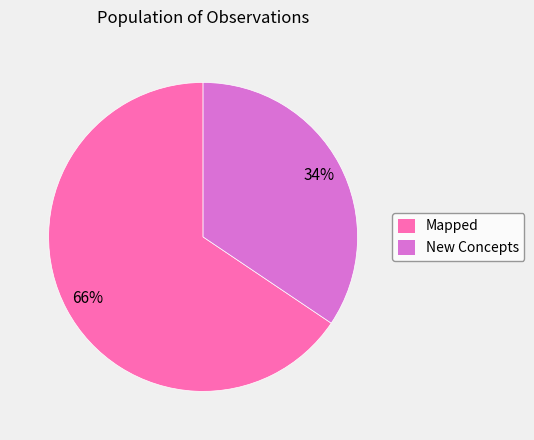

Which category accounts for the majority?

Mapped